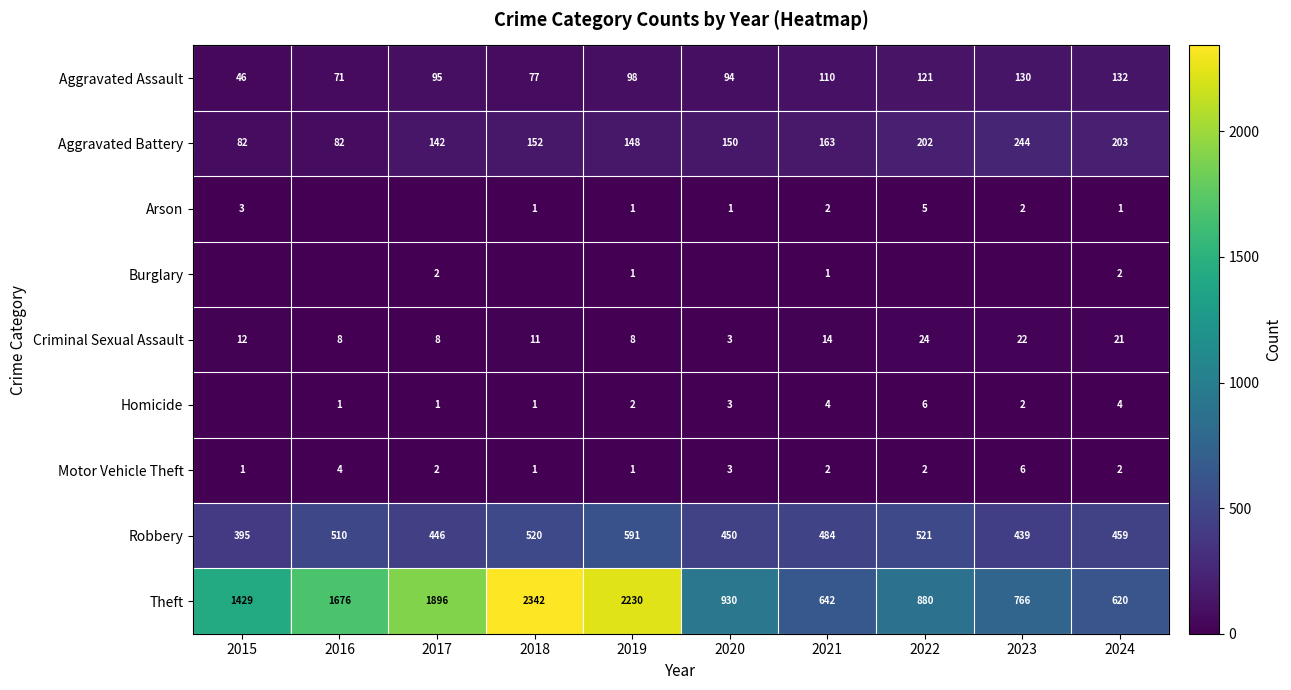

Is it true that Theft equals 642 at 2021?

True